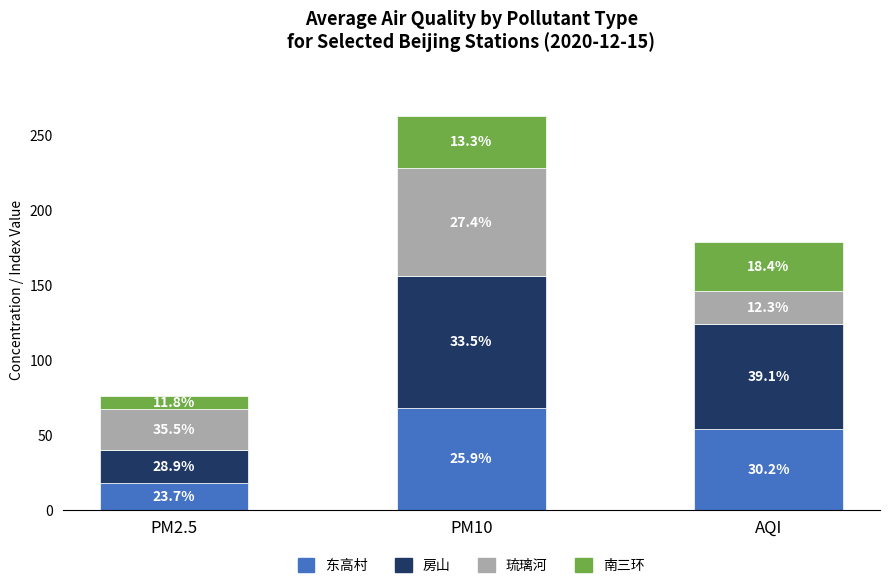

Are the bars horizontal?

No